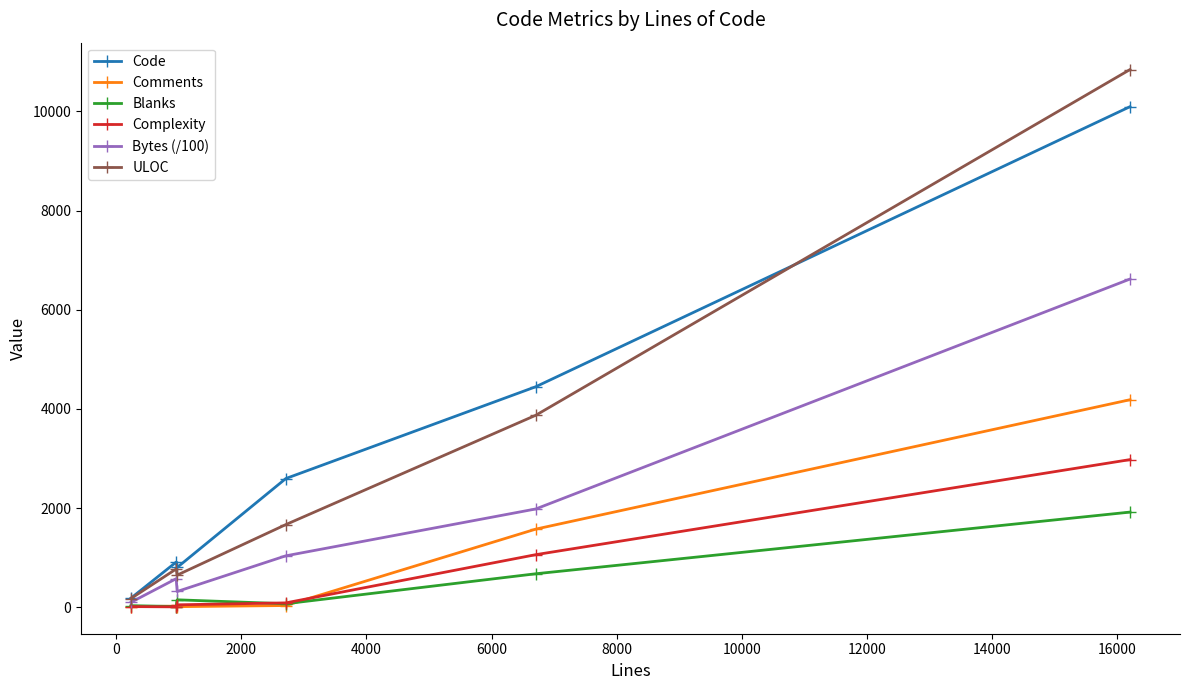

Which series has the largest range (max minus min)?

ULOC